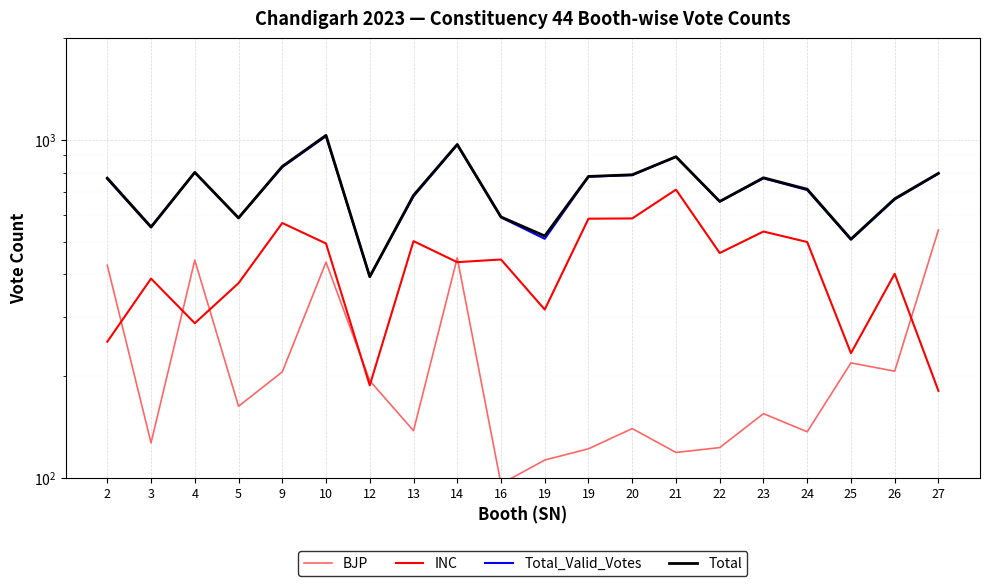

Reading left to right, transcribe all the data shown in this chart.

BJP: 426	127	441	163	206	435	194	138	448	96	113	122	140	119	123	155	137	219	207	542
INC: 253	389	287	377	568	494	188	502	435	443	315	585	586	713	463	536	499	234	402	181
Total_Valid_Votes: 767	551	801	588	831	1026	394	681	967	590	510	779	787	892	657	770	711	507	667	795
Total: 771	553	802	588	835	1032	394	686	970	592	520	780	789	892	658	773	715	509	670	797